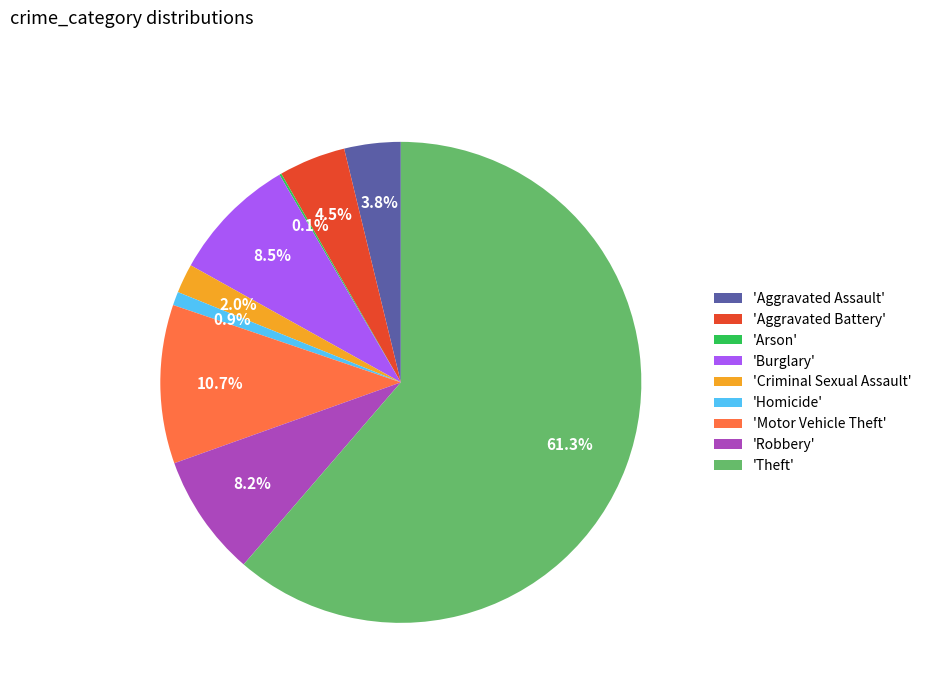

Which category has the biggest portion of the pie?

'Theft'